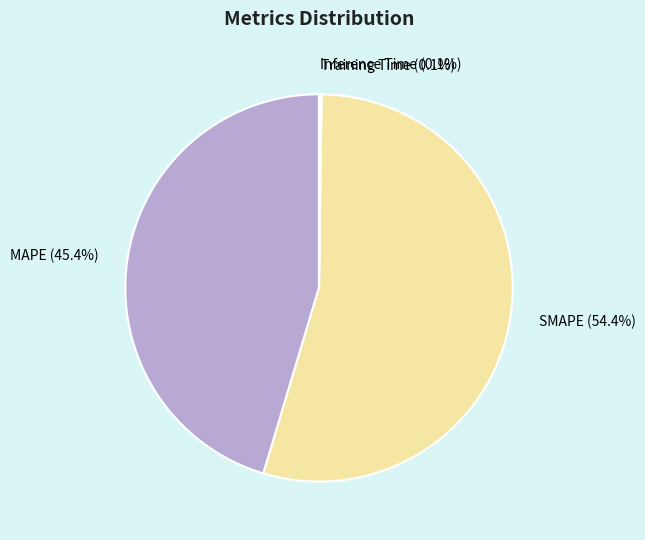

Which category has the biggest portion of the pie?

SMAPE